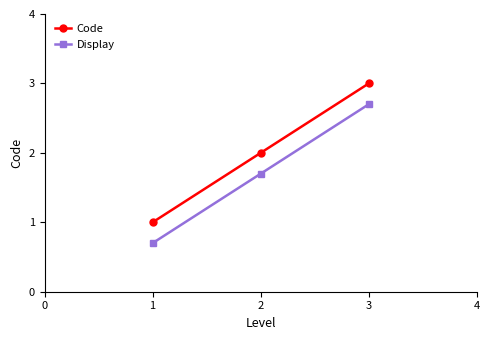

At which category is the sum across all series the highest?

3